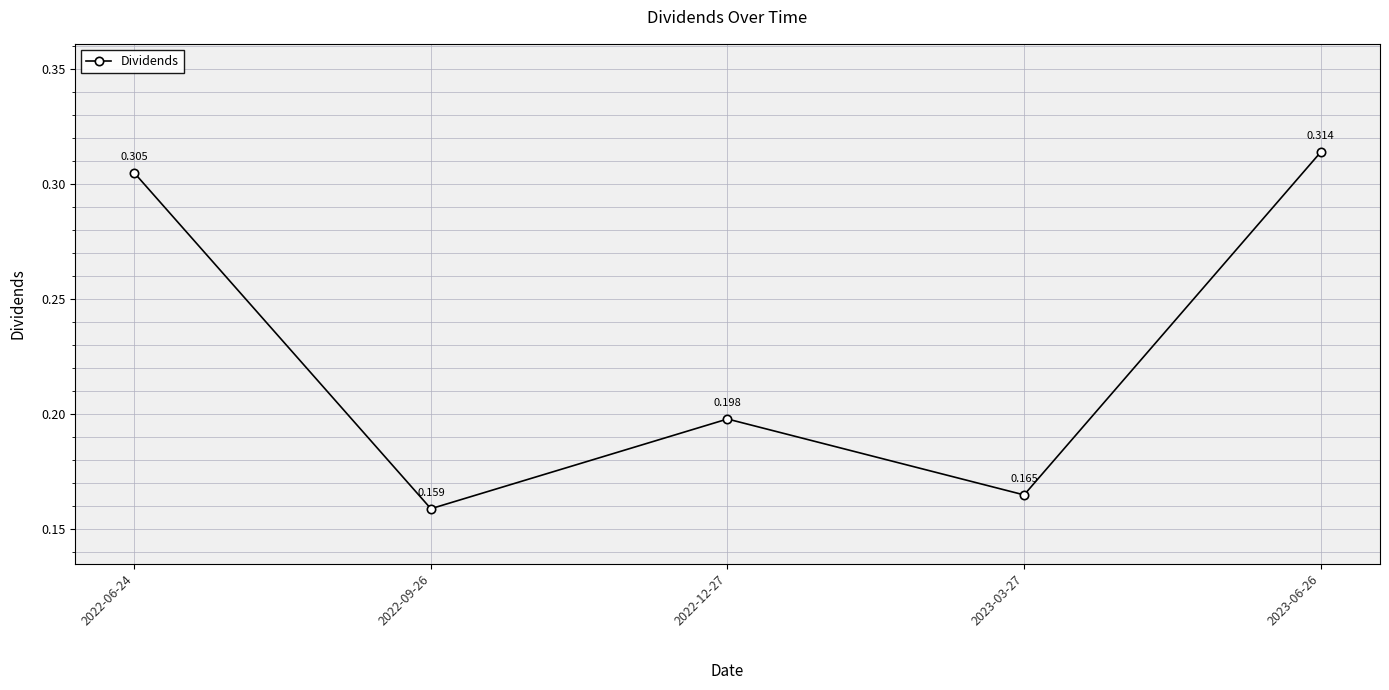

What is the difference between the second highest and second lowest values?

0.1